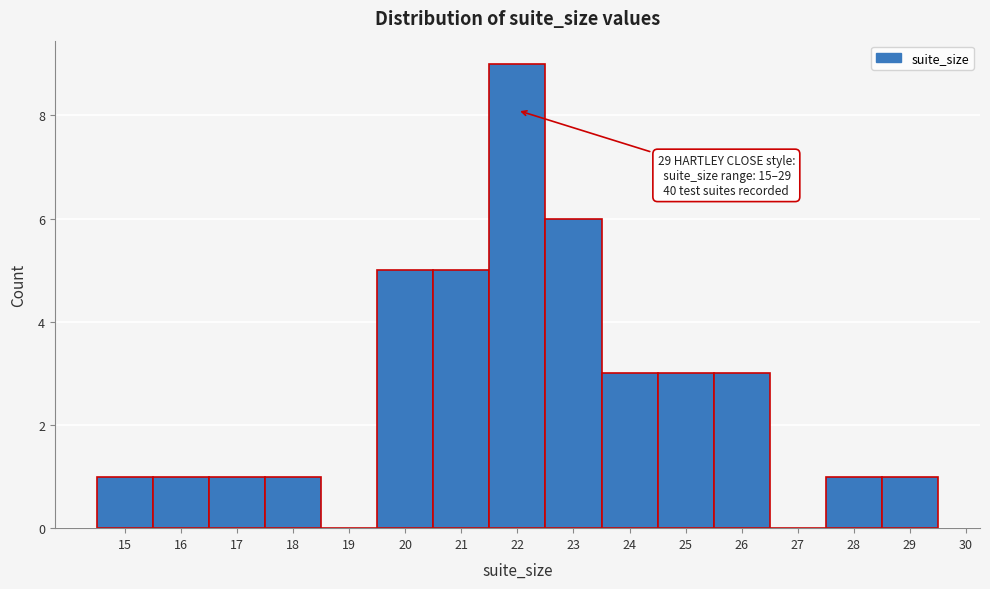

Which range on the x-axis has the tallest bar?

21.5 to 22.5